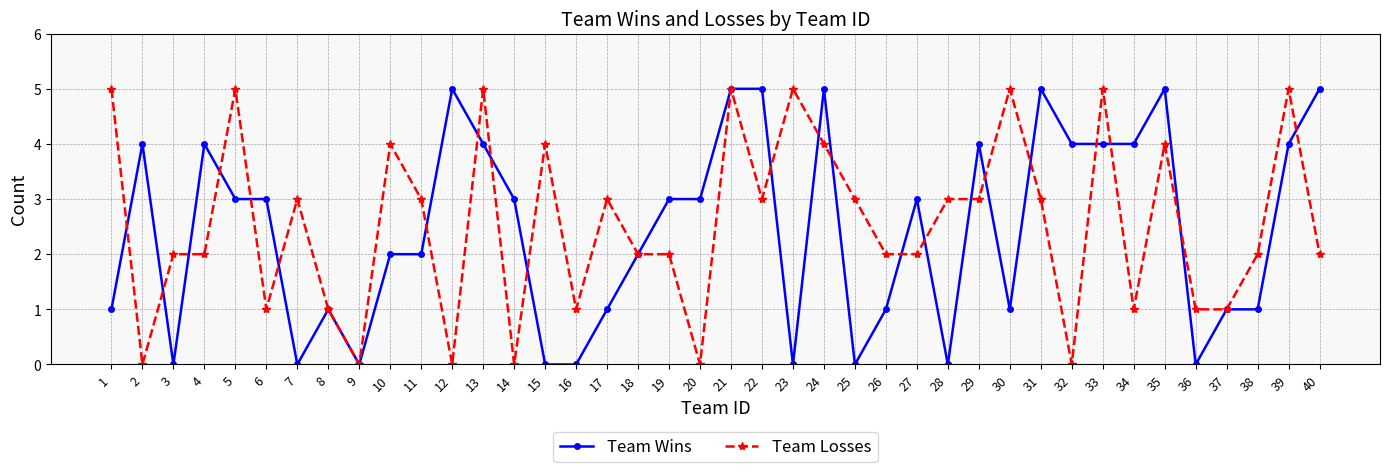

Between which two adjacent categories do Team Losses and Team Wins first intersect?

1 and 2